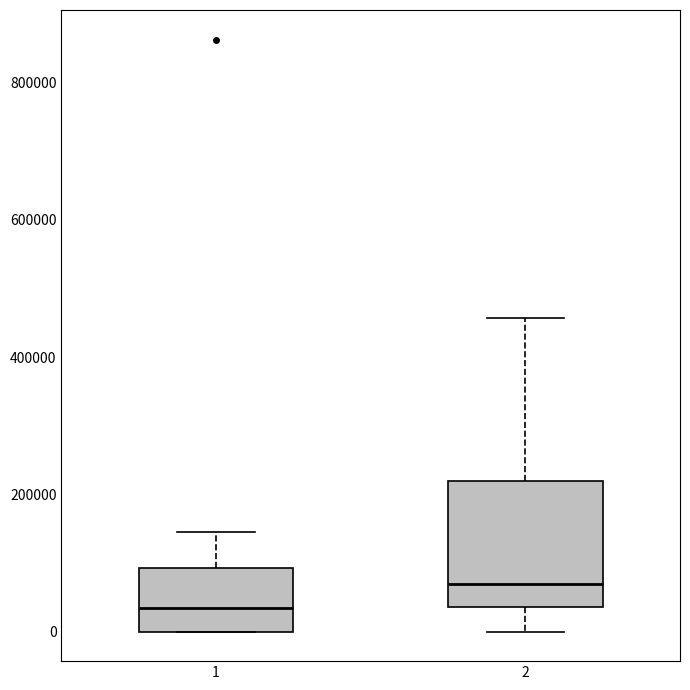

Which box's median line is the lowest?

1